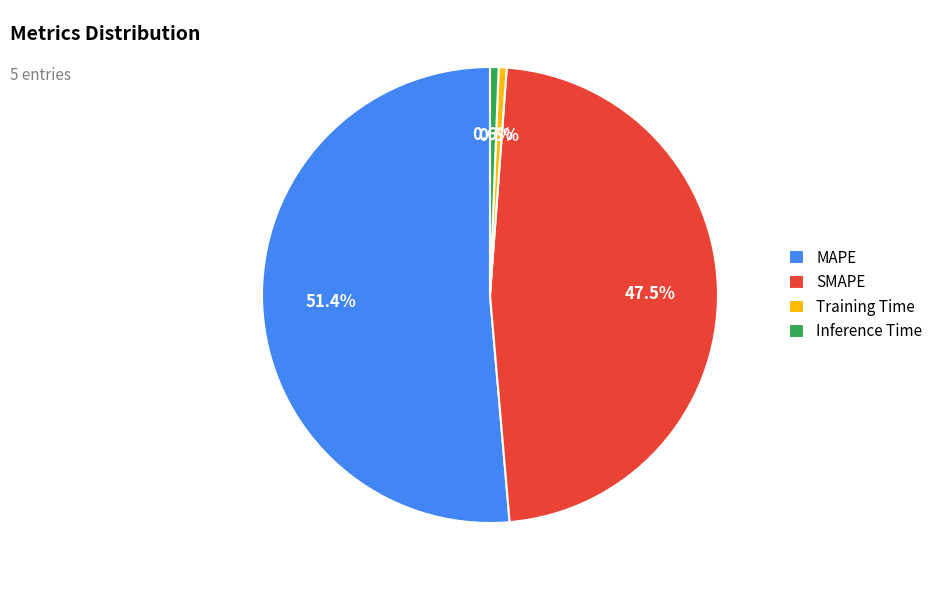

Between Inference Time and MAPE, which is larger?

MAPE